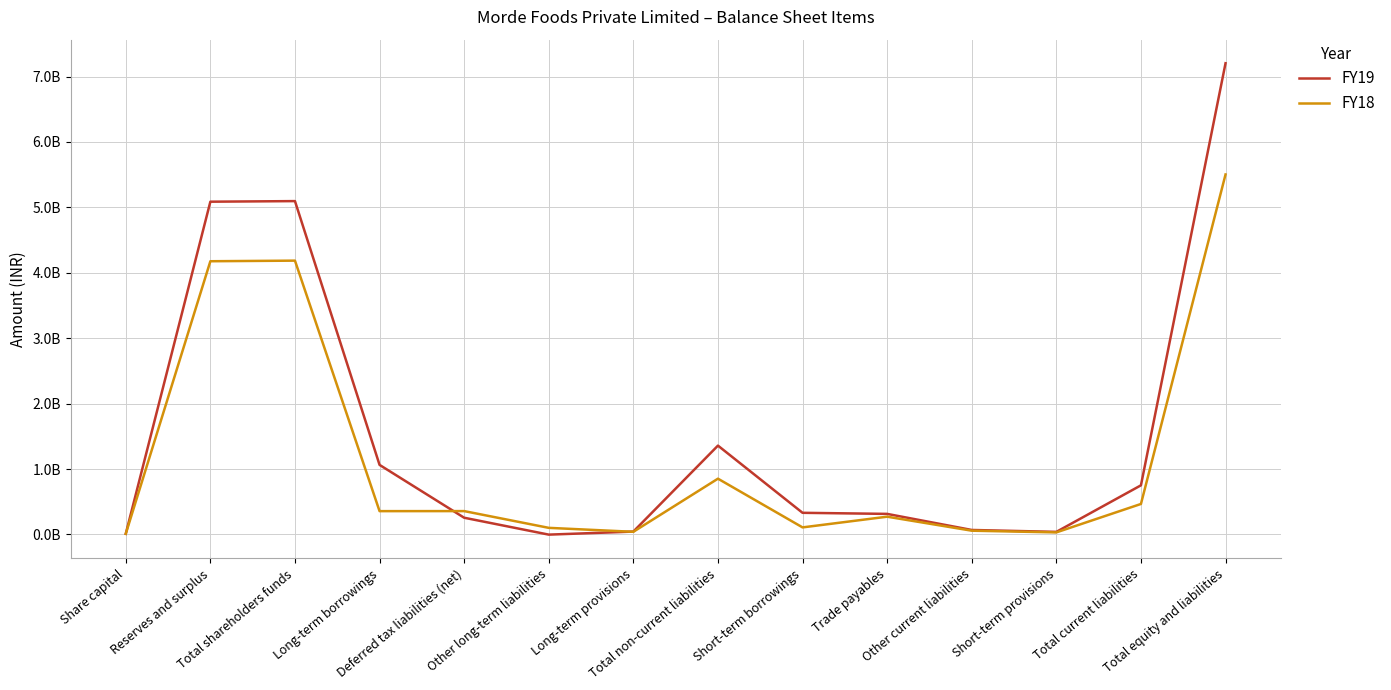

At which category is the sum across all series the highest?

Total equity and liabilities